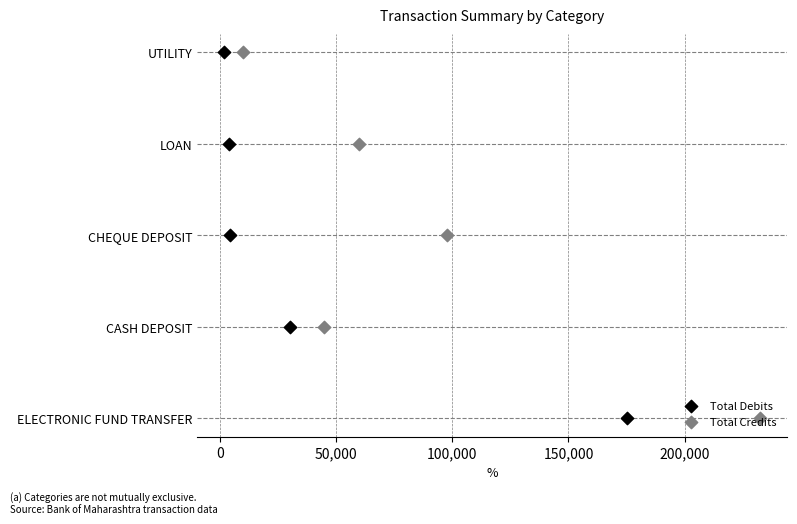

Which series contains the lowest Y value?

Total Debits